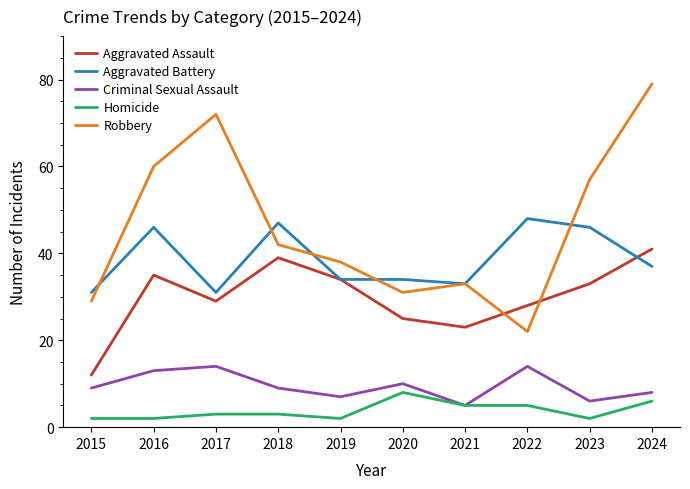

Does the chart have visible grid lines?

No